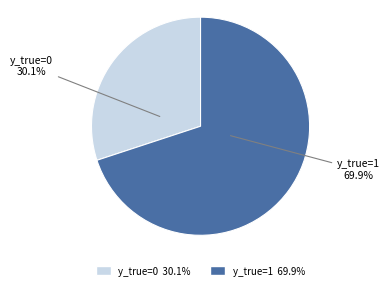

Does any single category account for the majority?

Yes